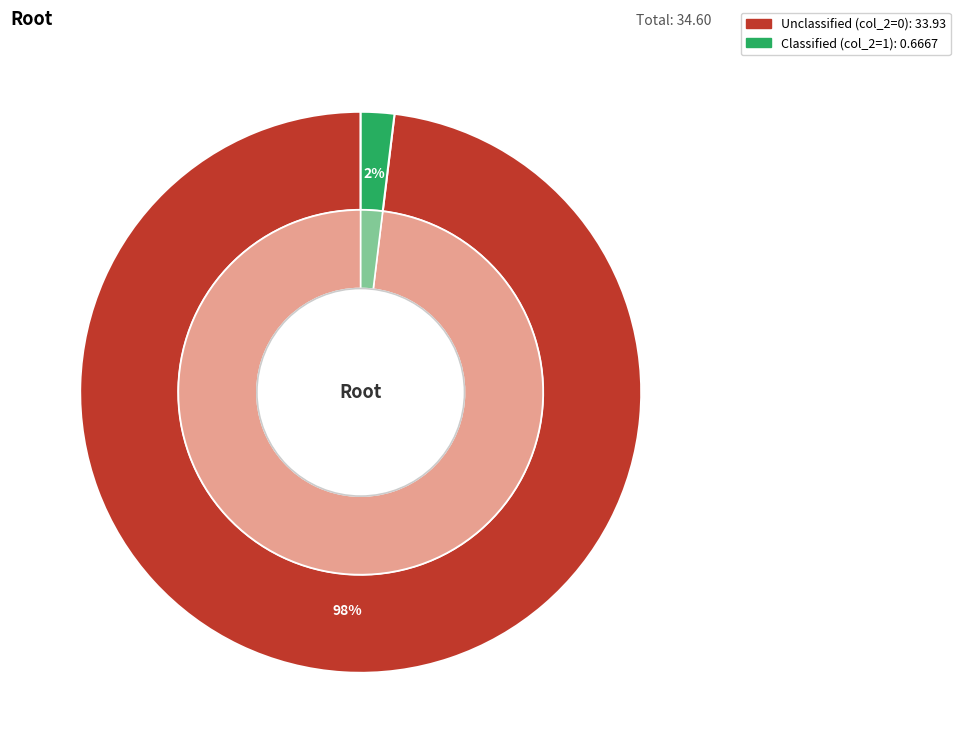

How many segments does this pie chart have?

2